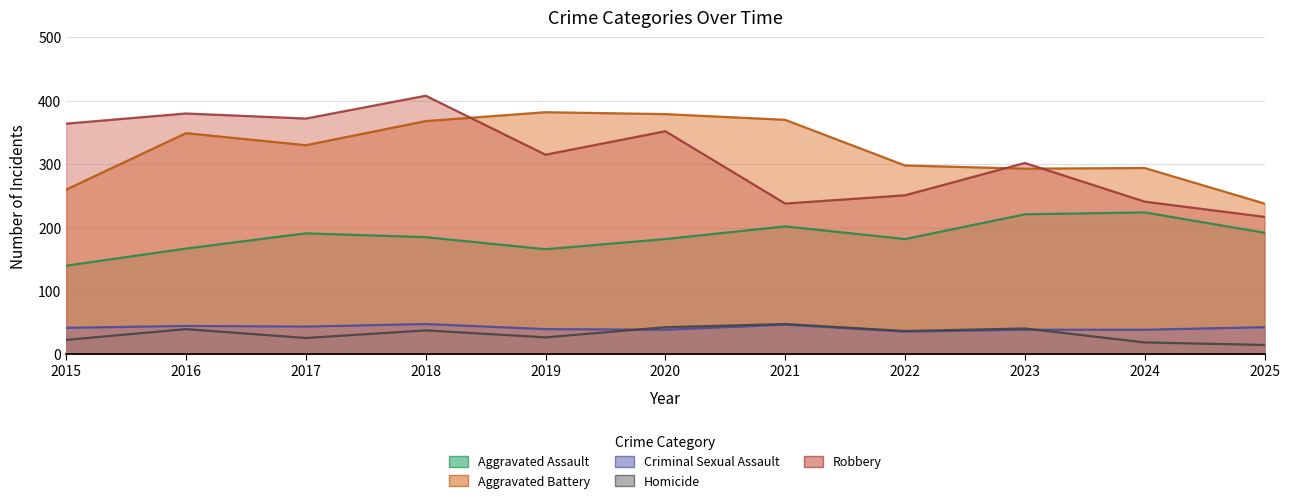

Reading left to right, list all the values displayed in this chart.

Aggravated Assault: 2015=140	2016=167	2017=191	2018=185	2019=166	2020=182	2021=202	2022=182	2023=221	2024=224	2025=192
Aggravated Battery: 2015=260	2016=349	2017=330	2018=368	2019=382	2020=379	2021=370	2022=298	2023=293	2024=294	2025=238
Criminal Sexual Assault: 2015=42	2016=45	2017=44	2018=48	2019=40	2020=39	2021=47	2022=36	2023=39	2024=39	2025=43
Homicide: 2015=23	2016=40	2017=26	2018=38	2019=27	2020=43	2021=48	2022=37	2023=41	2024=19	2025=15
Robbery: 2015=364	2016=380	2017=372	2018=408	2019=315	2020=352	2021=238	2022=251	2023=302	2024=241	2025=217